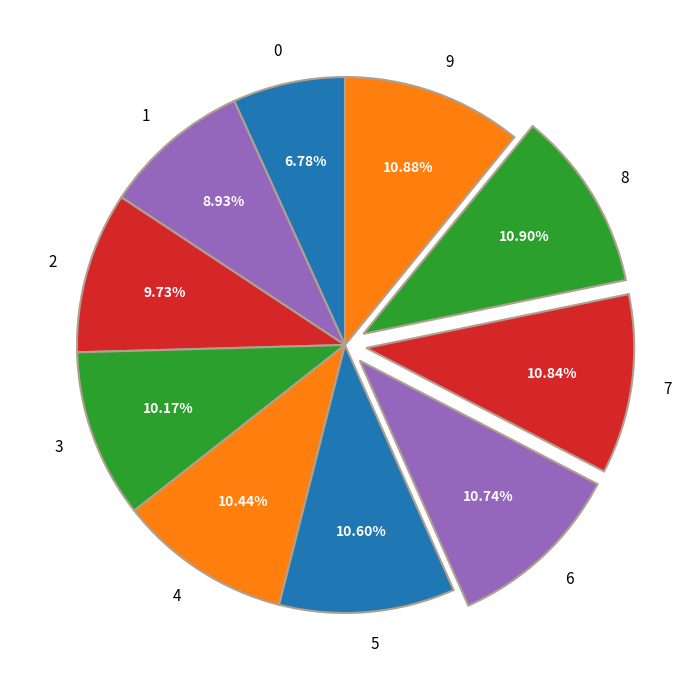

The 0 slice represents 1% of the pie. True or false?

False